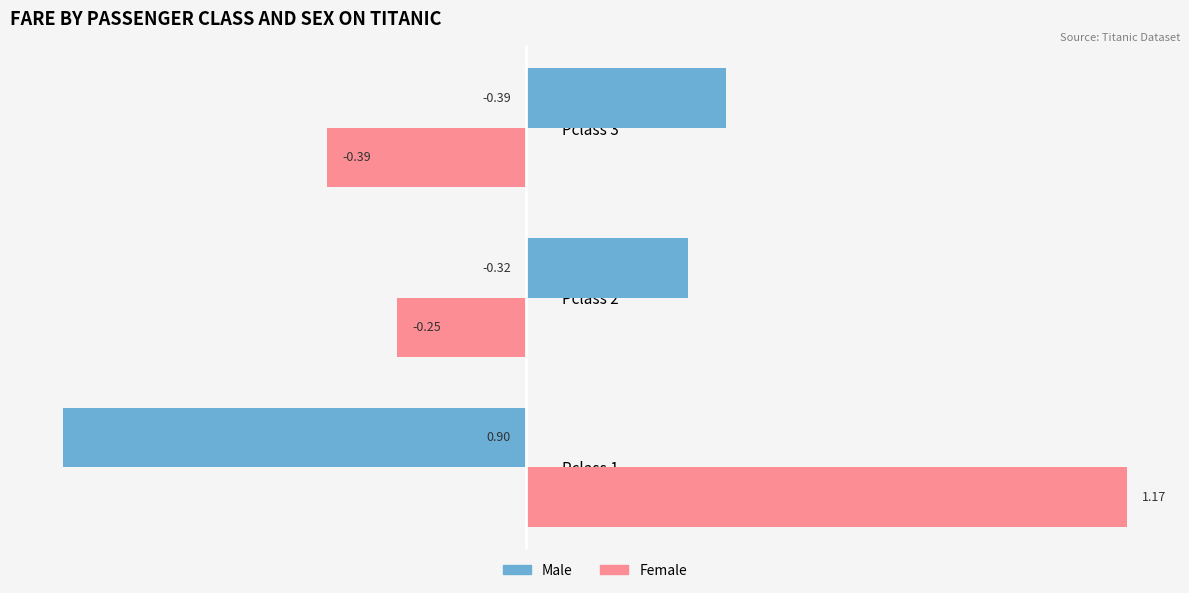

Rank the series by their maximum value, from lowest to highest.

Male, Female